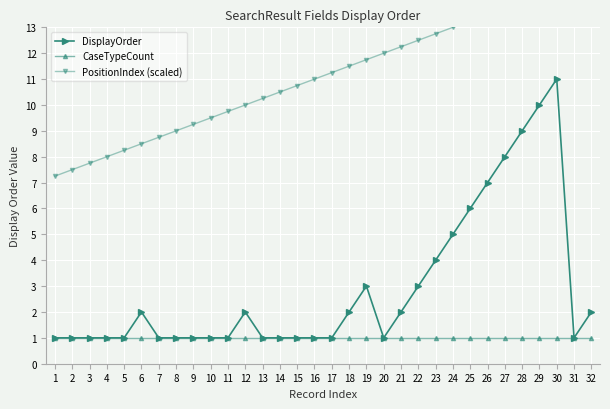

What is the total value across all series at 9?

11.2